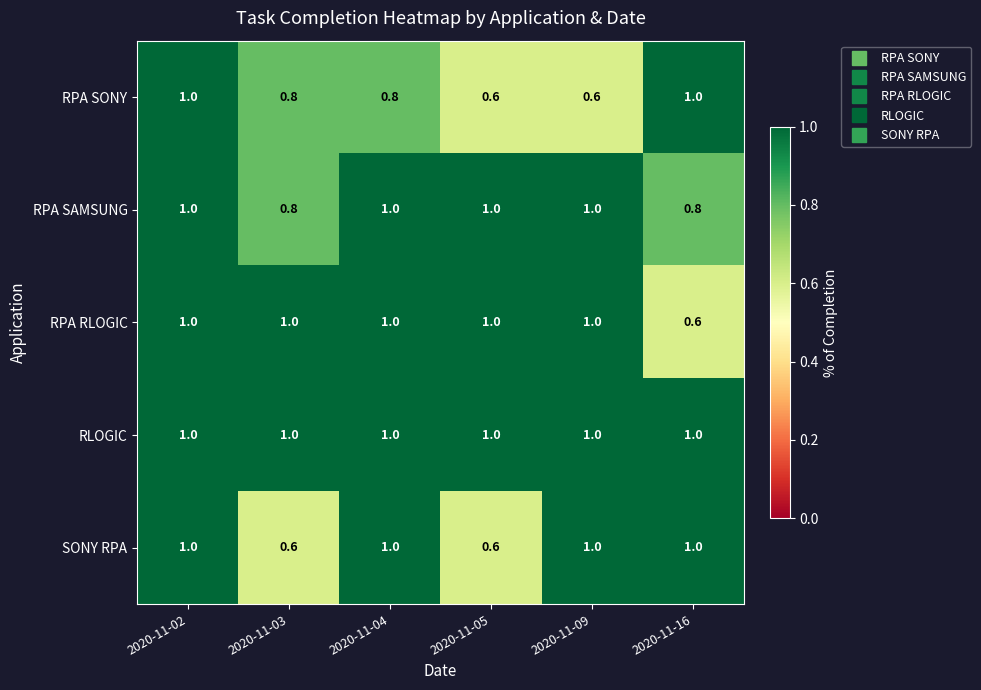

The value of RPA RLOGIC at 2020-11-04 is 0.3. True or false?

False